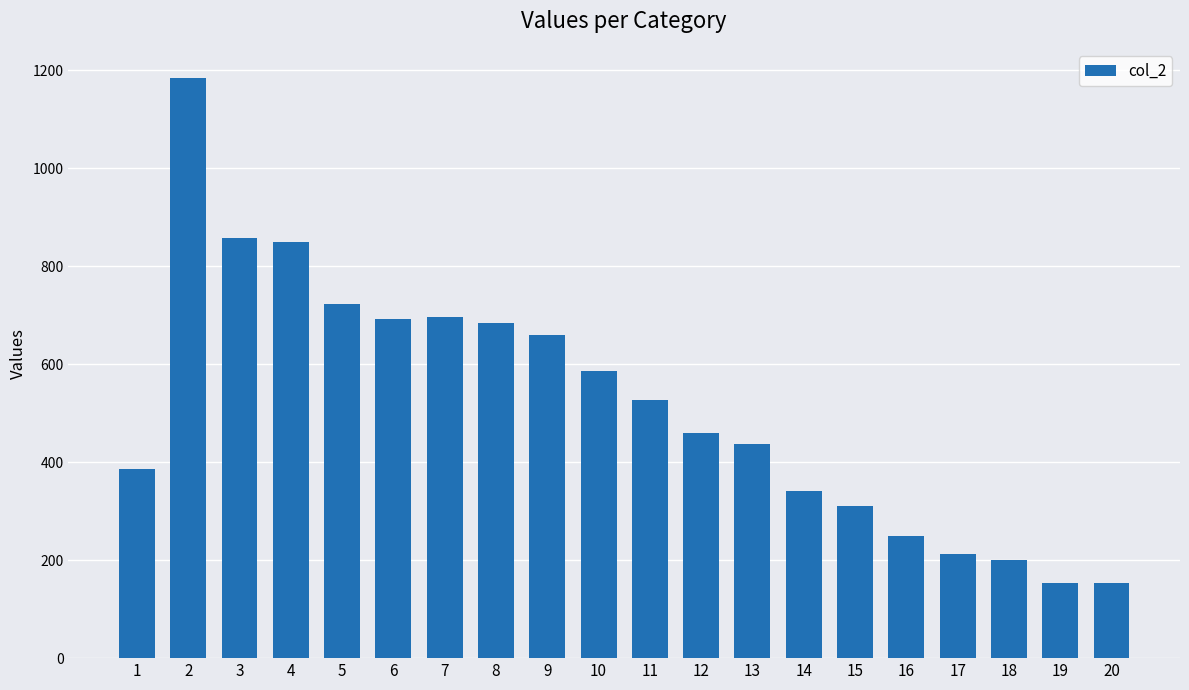

Reading right to left, transcribe all the data shown in this chart.

20=153	19=153	18=200	17=212	16=249	15=310	14=342	13=437	12=460	11=526	10=586	9=659	8=684	7=696	6=691	5=723	4=849	3=857	2=1184	1=386